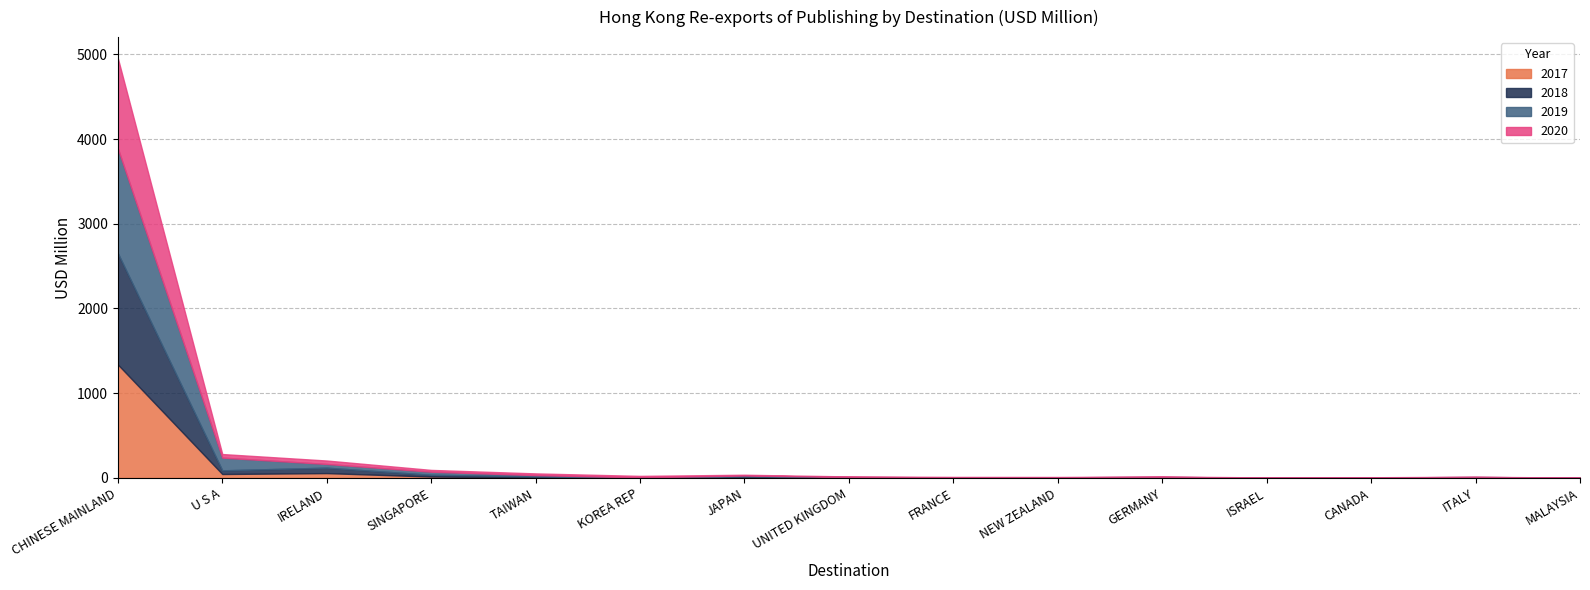

At MALAYSIA, list the series in order from largest to smallest.

2019, 2020, 2017, 2018